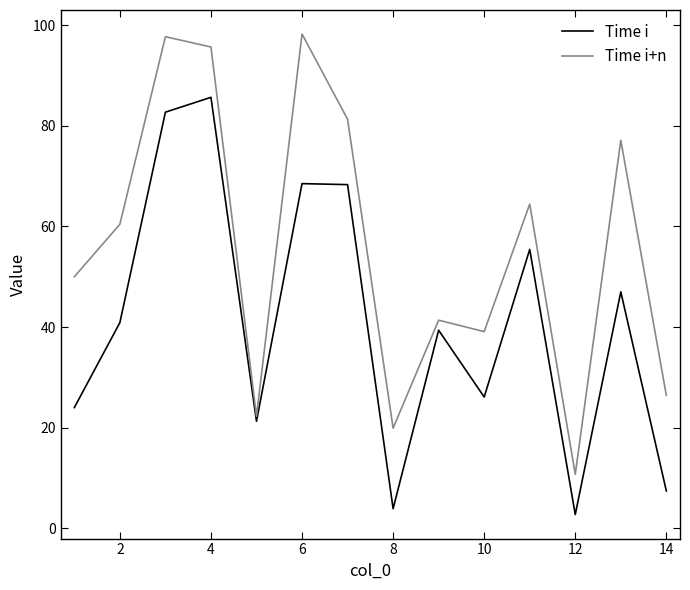

What is the highest value of the Time i+n series?

98.2